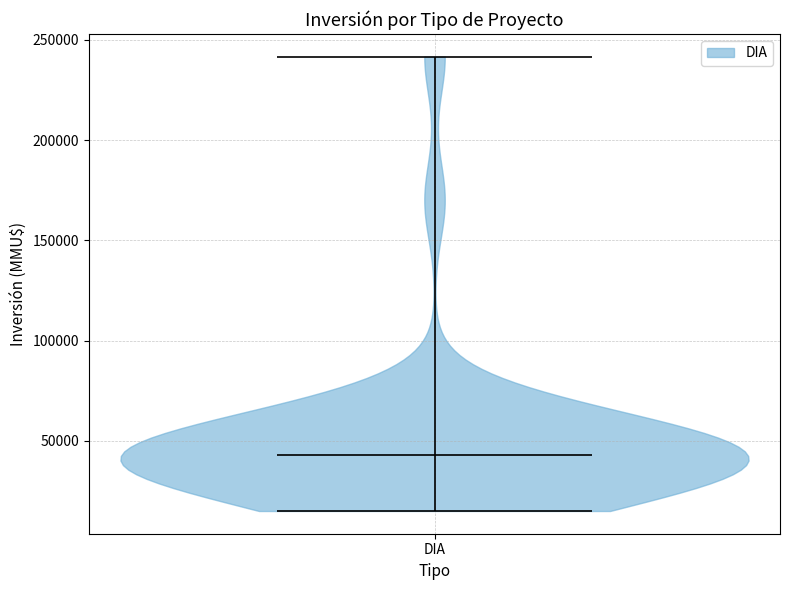

Read this violin plot against the y-axis: where its median line is, and the lowest and highest points the violin reaches. The values are not printed on the chart, so give them approximately, as read against the axis.

median line 45000, lowest point 15000, highest point 240000